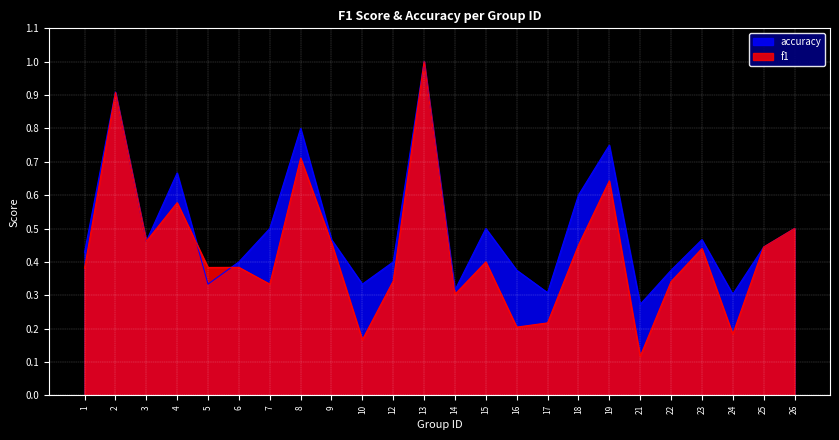

Where is accuracy nearest to the value 0?

21